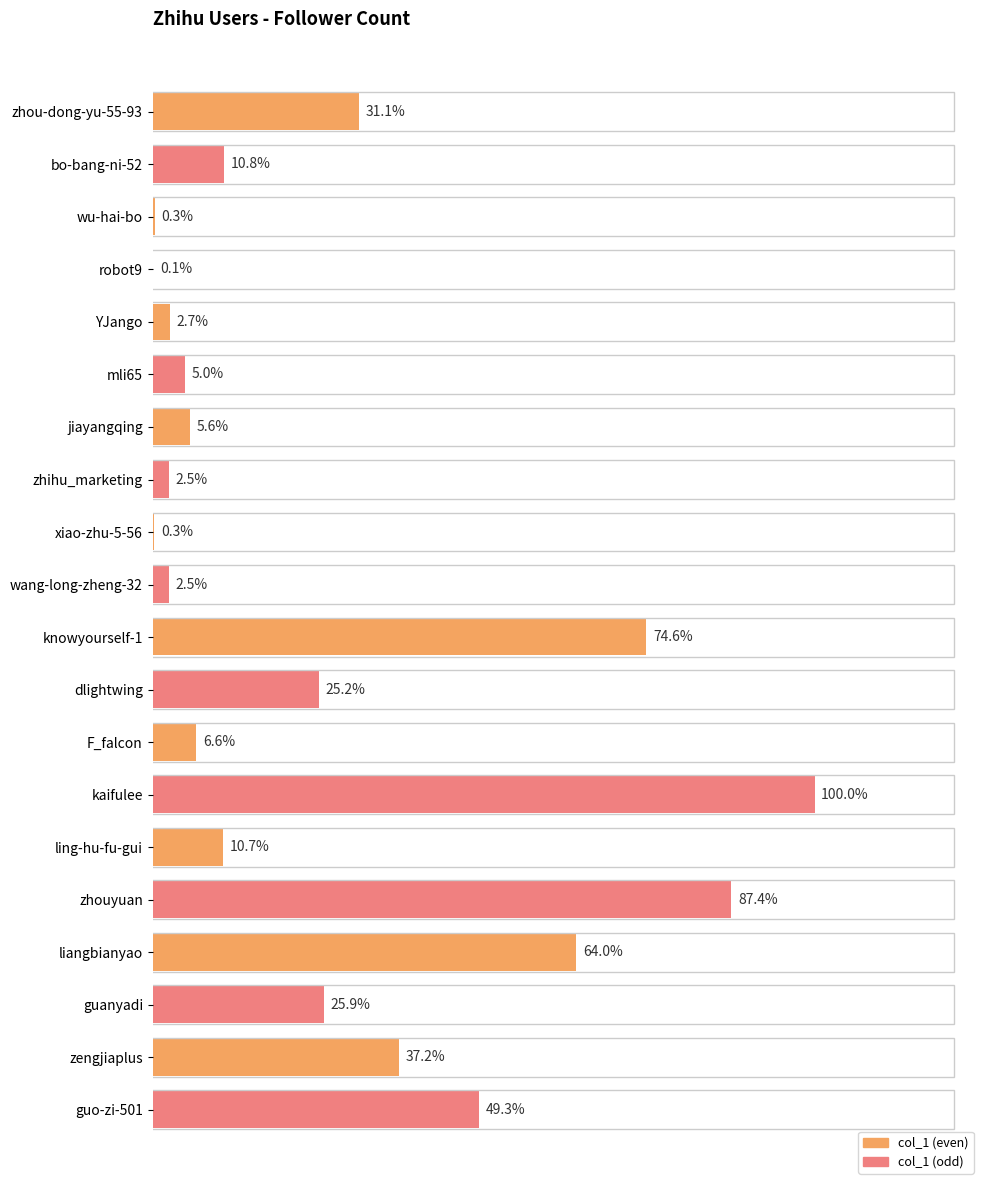

What is the sum of all values?

5753369